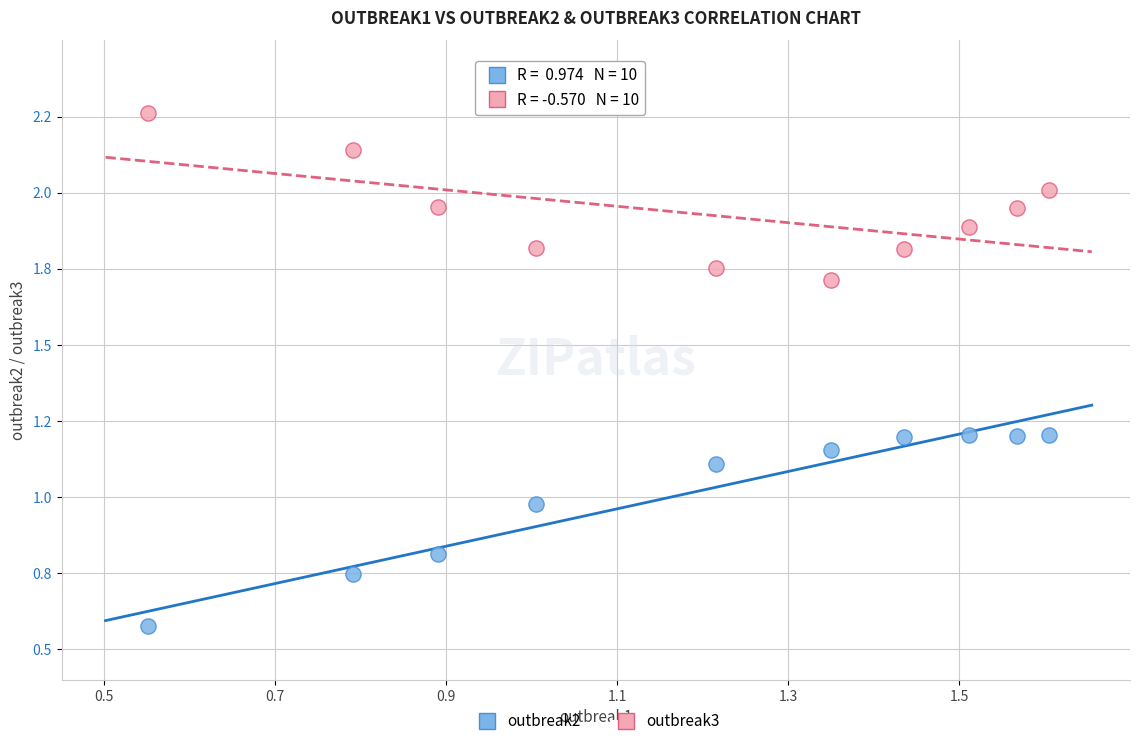

Which series contains the highest Y value?

outbreak3